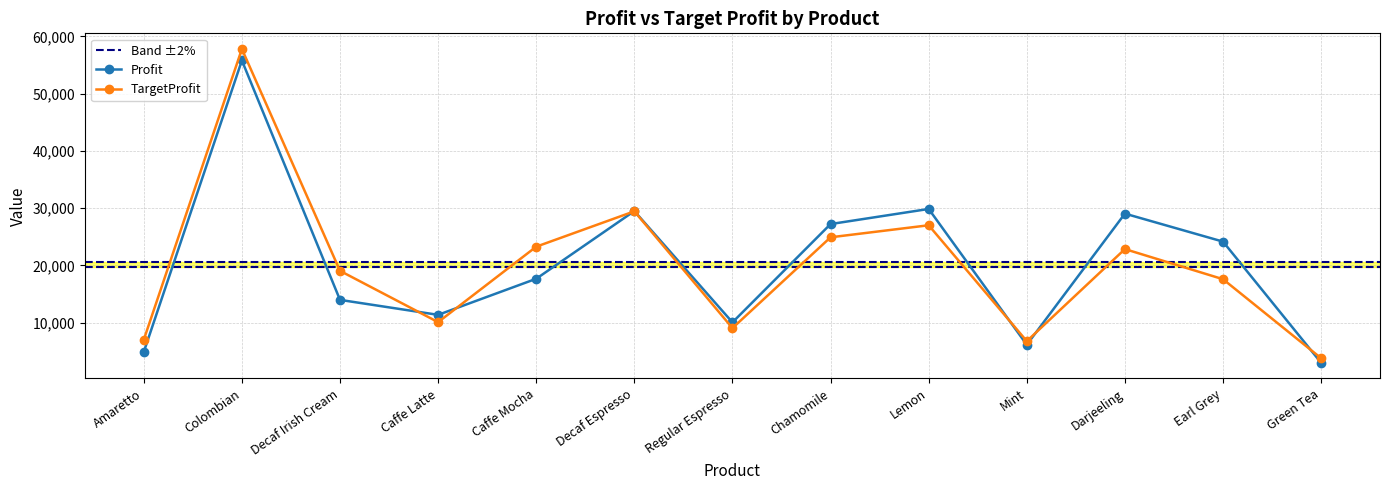

At which category is the sum across all series the highest?

Colombian